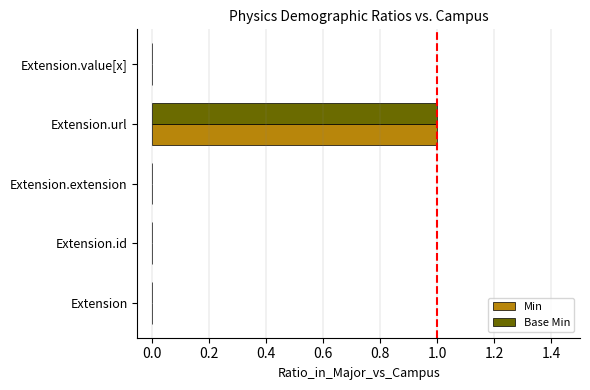

At which category is the sum across all series the highest?

Extension.url